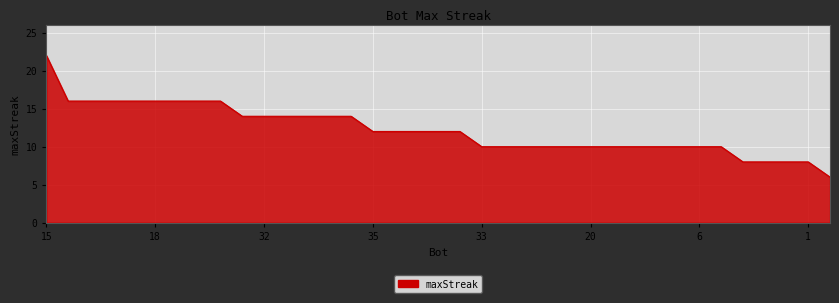

What is the difference between the maximum and minimum values?

16